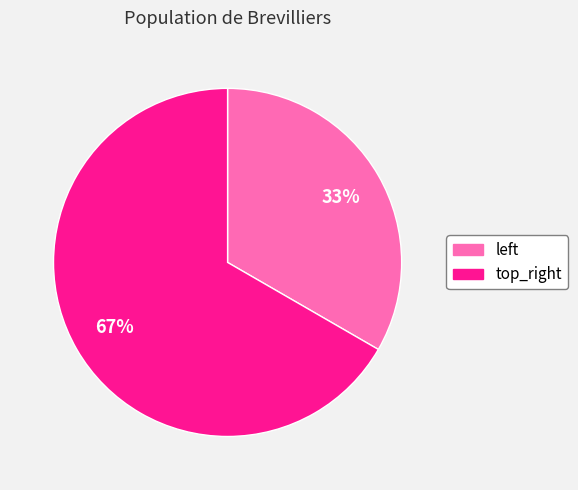

Is there a majority slice in this chart?

Yes